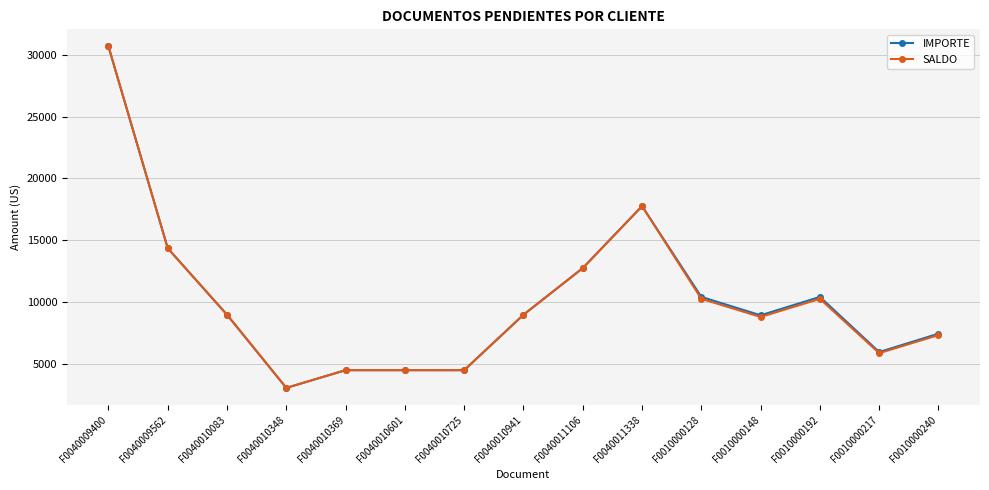

At which category does the chart reach its peak across all series?

F0040009400